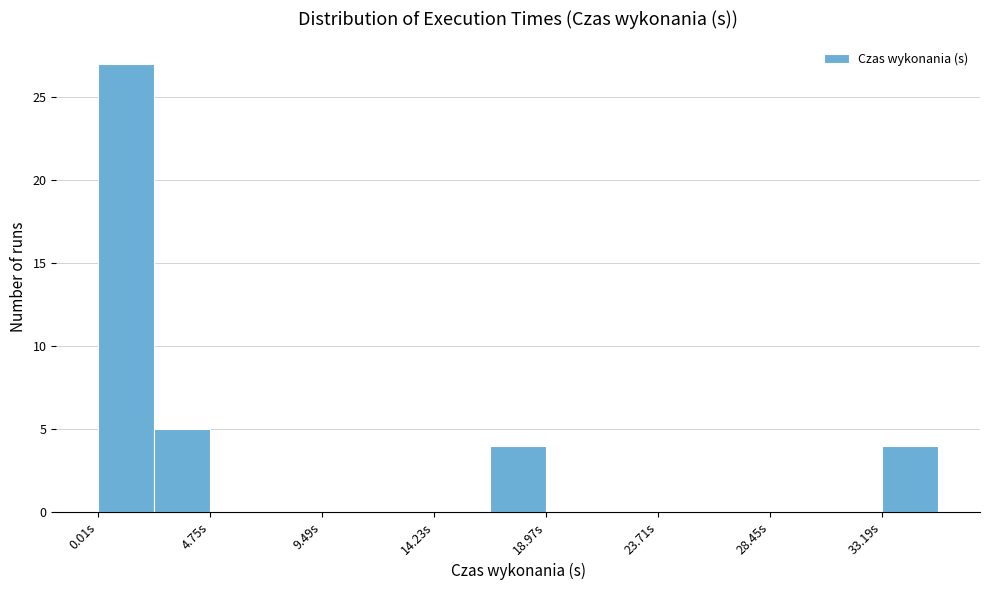

Reading left to right, list every bar in this chart as the range it spans on the x-axis followed by its height. Neither the bar edges nor the heights are printed on the chart, so give them approximately, as read against the axes.

0.0 to 2.5: 27
2.5 to 5.0: 5
5.0 to 7.0: 0
7.0 to 9.5: 0
9.5 to 12.0: 0
12.0 to 14.0: 0
14.0 to 16.5: 0
16.5 to 19.0: 4
19.0 to 21.5: 0
21.5 to 23.5: 0
23.5 to 26.0: 0
26.0 to 28.5: 0
28.5 to 31.0: 0
31.0 to 33.0: 0
33.0 to 35.5: 4